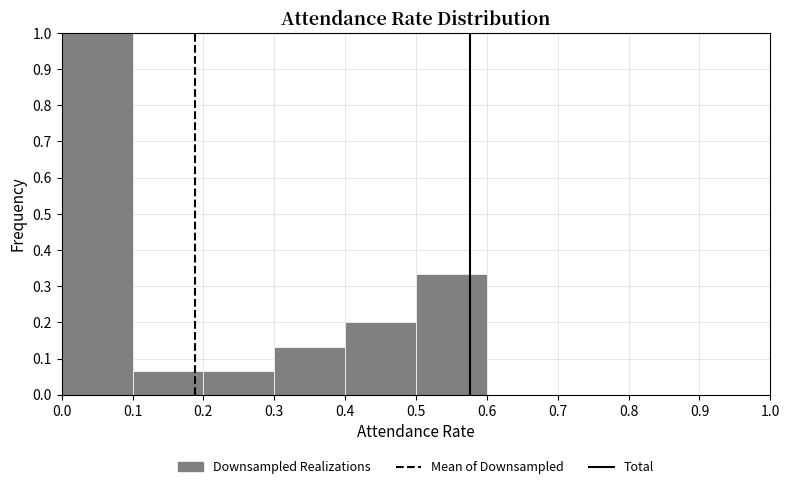

Reading left to right, transcribe this chart: for each bar, give the range it covers on the x-axis and its height. The values are not printed on the chart, so give them approximately, as read against the axis.

0.0 to 0.1: 1.00
0.1 to 0.2: 0.07
0.2 to 0.3: 0.07
0.3 to 0.4: 0.13
0.4 to 0.5: 0.20
0.5 to 0.6: 0.33
0.6 to 0.7: 0
0.7 to 0.8: 0
0.8 to 0.9: 0
0.9 to 1.0: 0